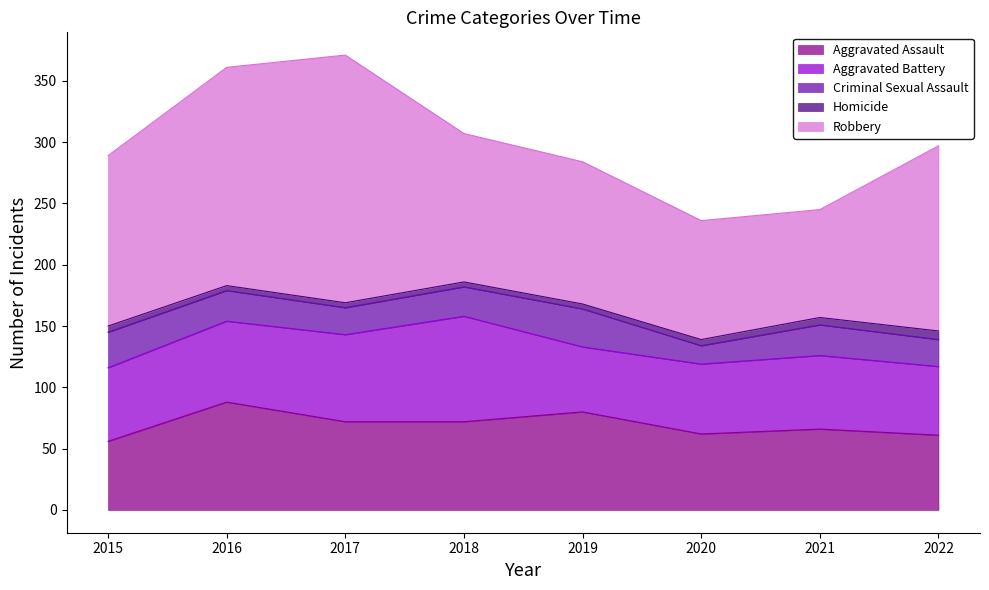

What is the lowest value of the Homicide series?

4